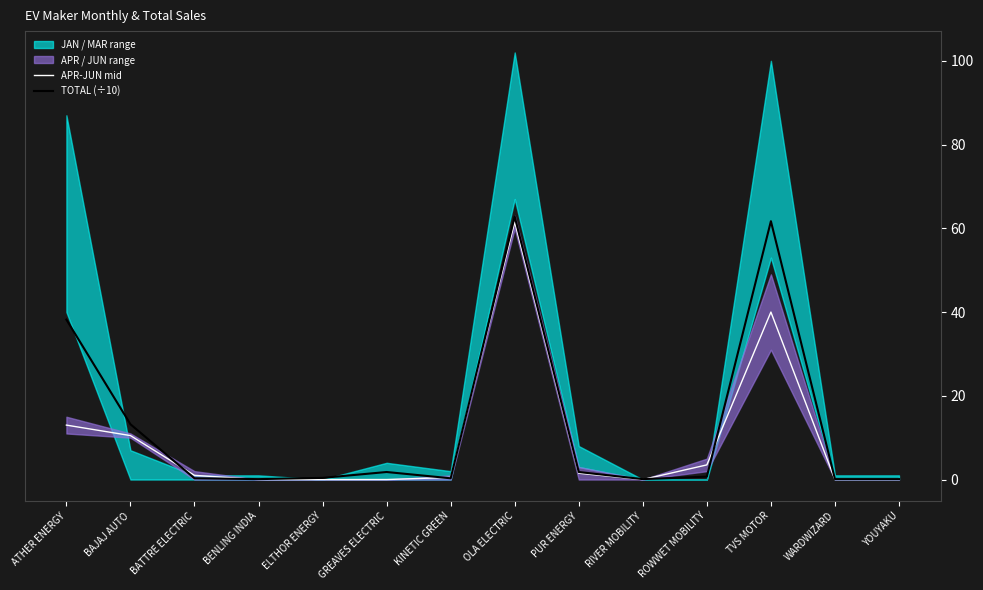

Rank the series by their average value, from highest to lowest.

TOTAL (÷10), APR-JUN mid